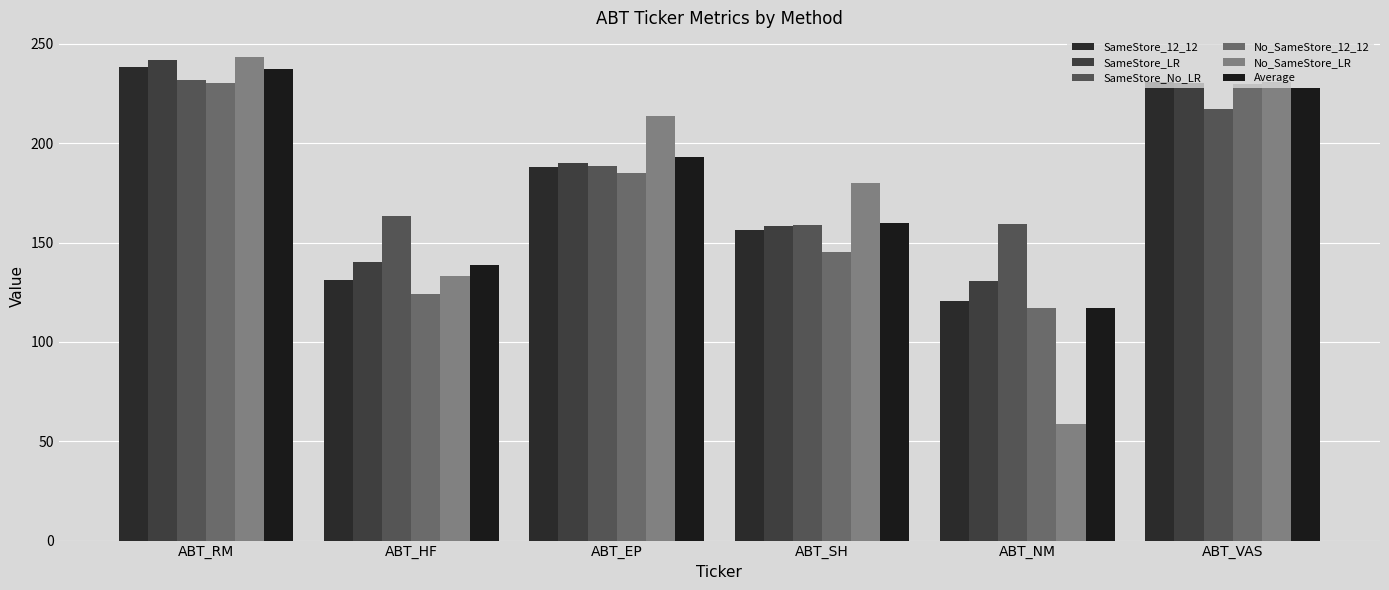

What is the label of the 4th bar from the right?

ABT_EP